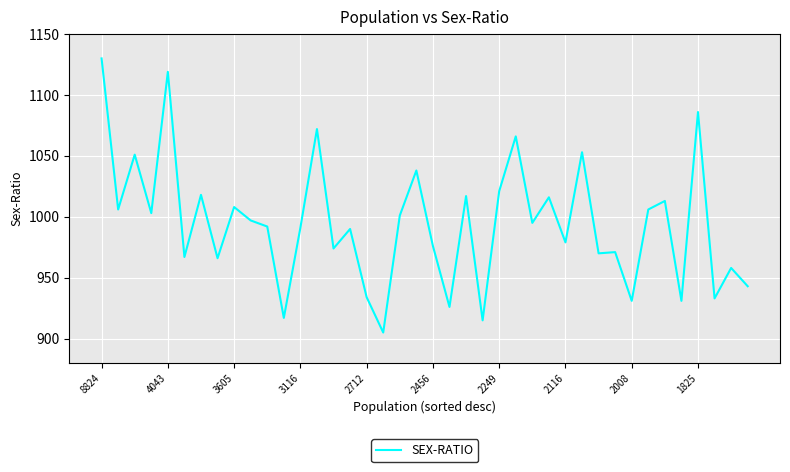

What is the smallest value displayed?

905